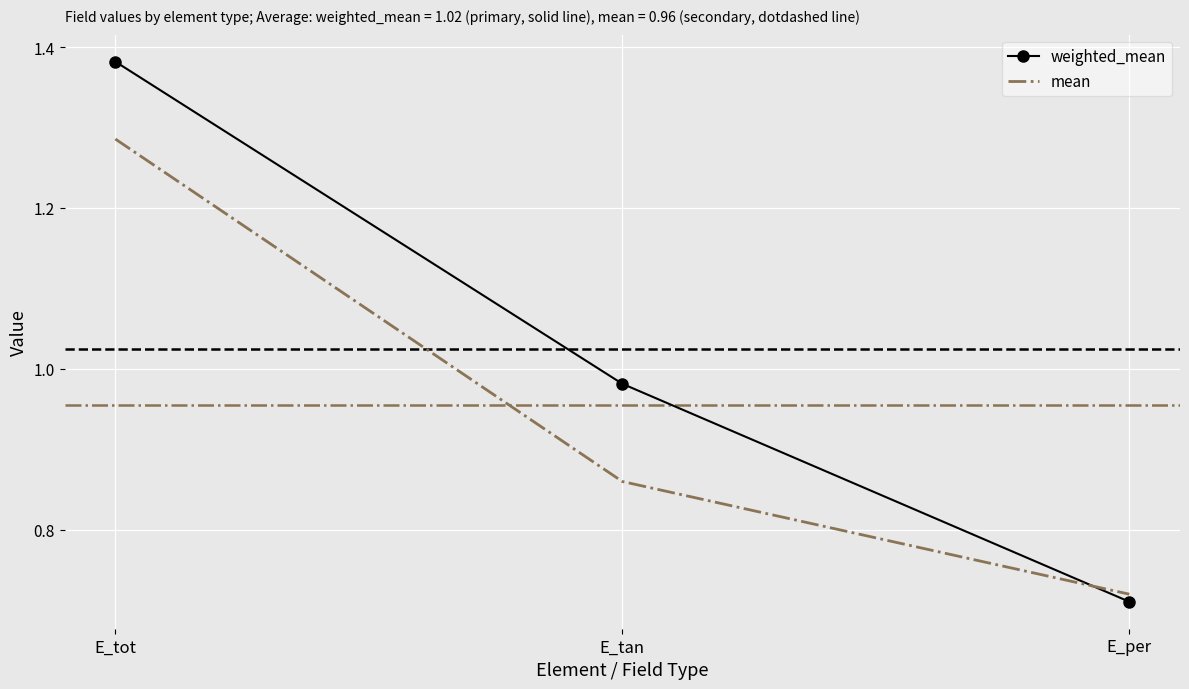

Which series changed the most between E_tot and E_per?

weighted_mean